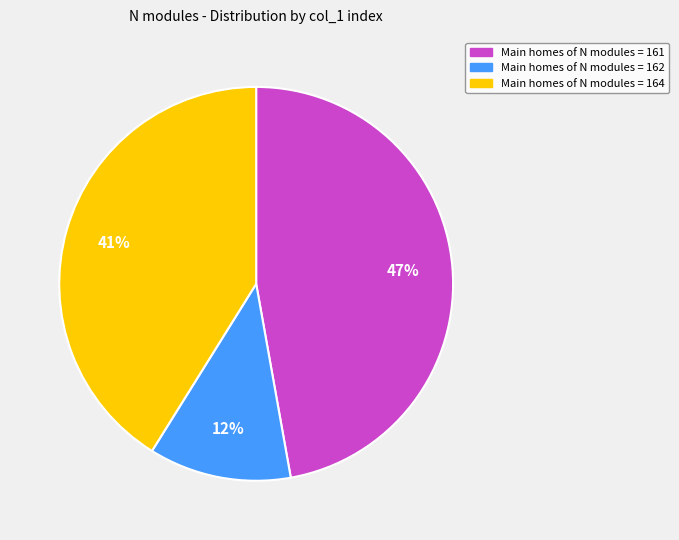

Count the number of slices in the pie.

3